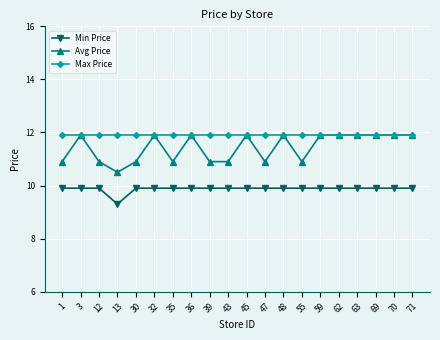

Between 3 and 39, which series saw the biggest shift?

Avg Price